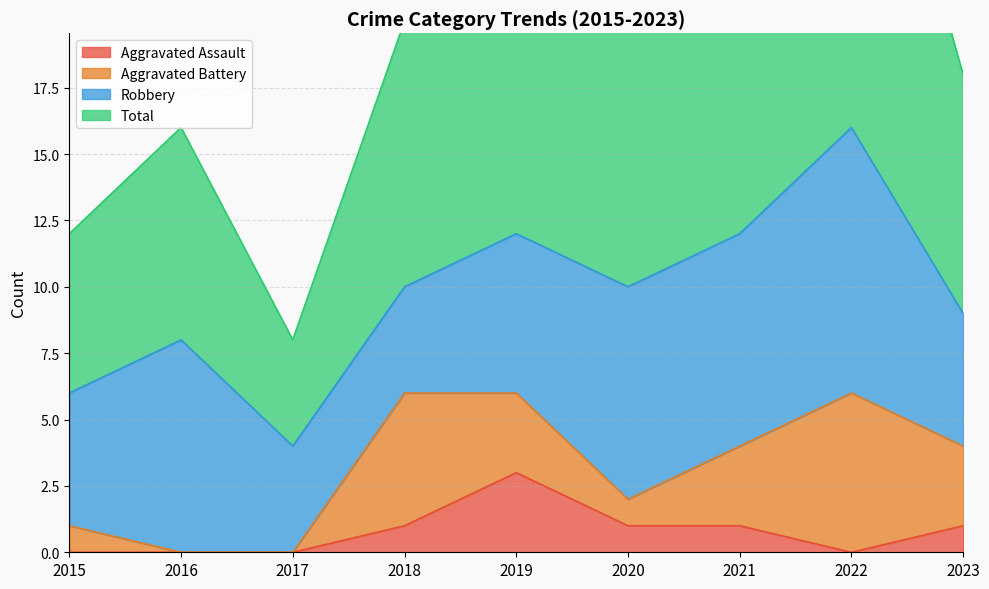

True or false: Total and Aggravated Assault cross at least once.

False